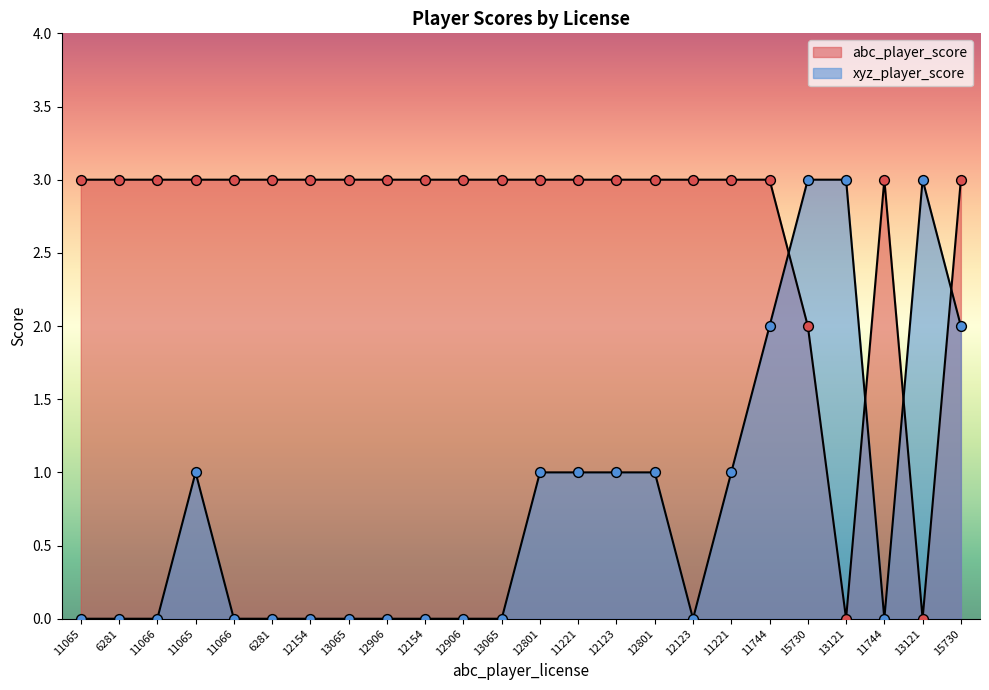

At how many categories does at least one series exceed 1?

24